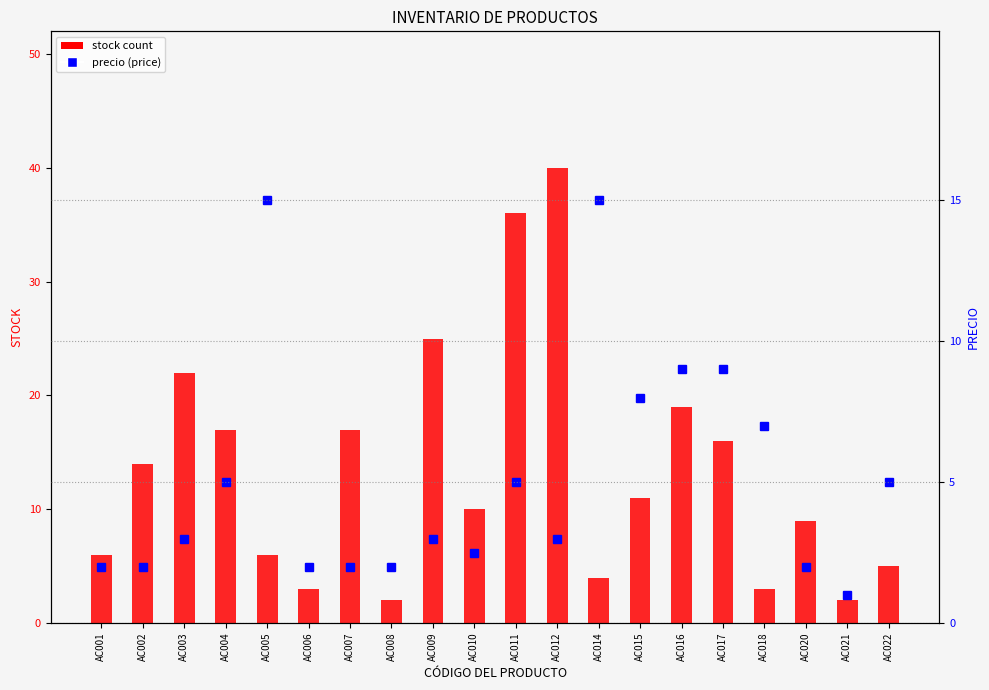

The value of stock count at AC017 is 24.8. True or false?

False